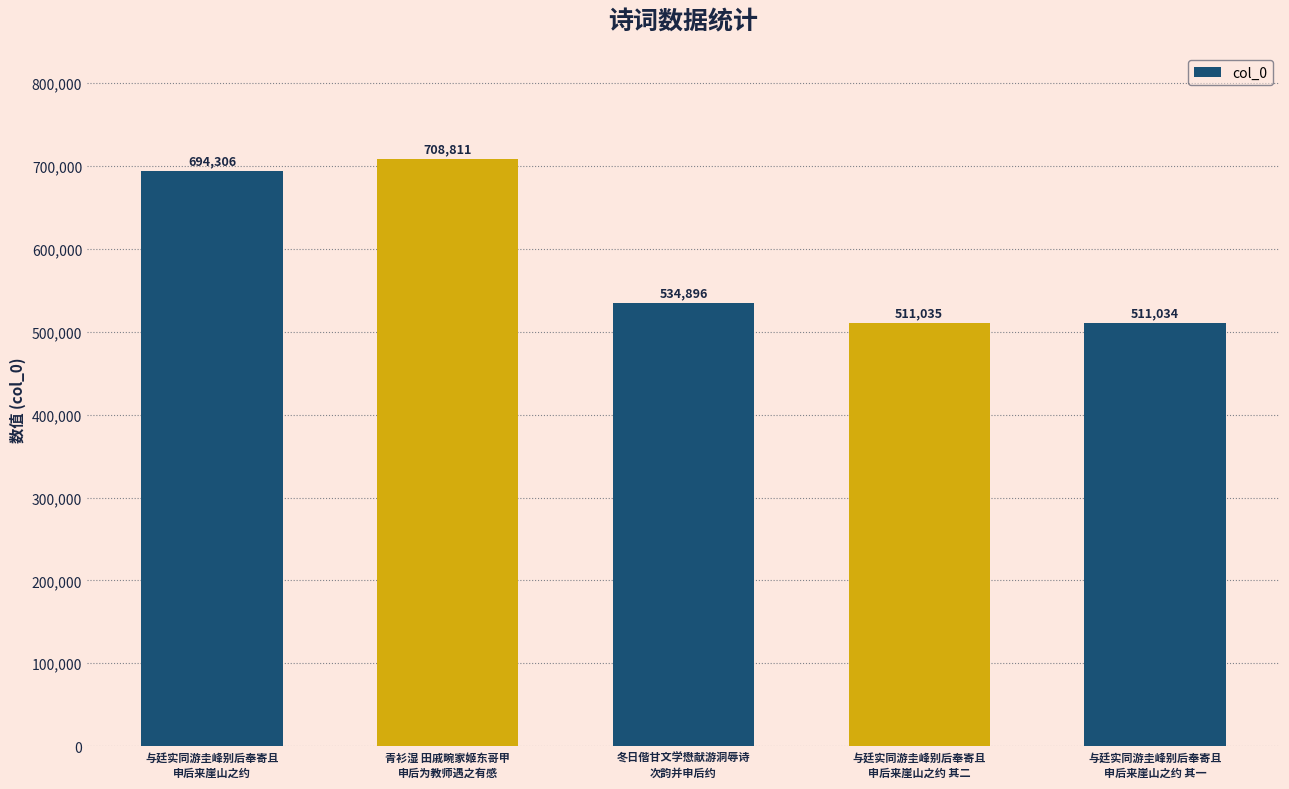

Which label corresponds to the smallest value in the chart?

与廷实同游圭峰别后奉寄且
申后来崖山之约 其一